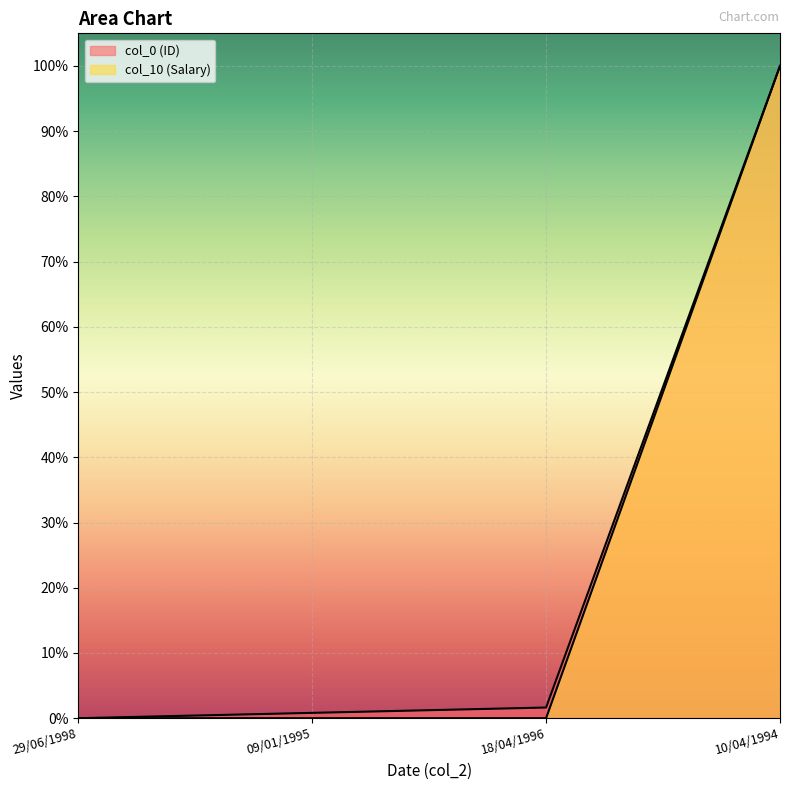

What position from the right is 10/04/1994?

1